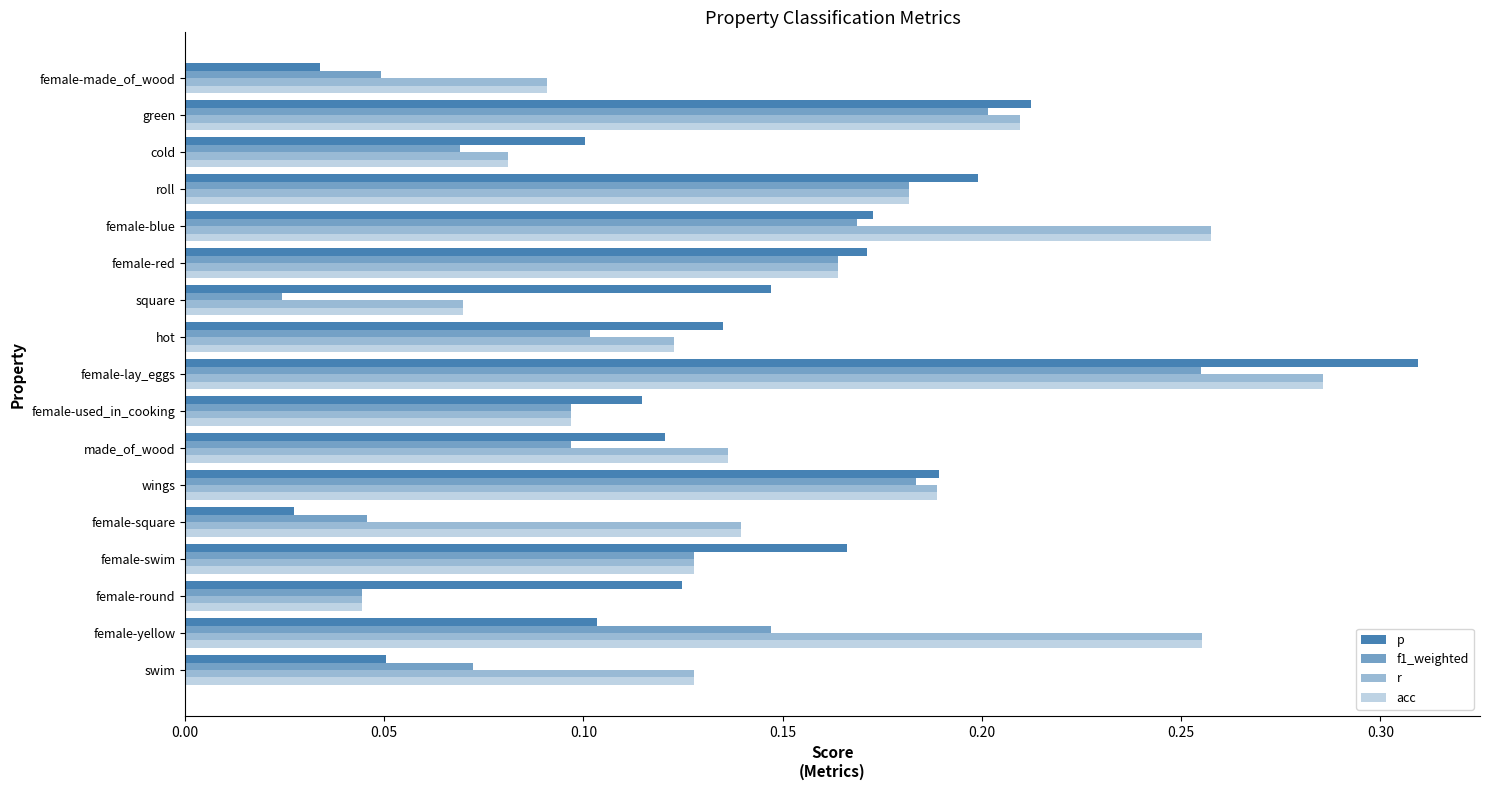

What is the difference between the maximum and minimum values in the acc series?

0.2